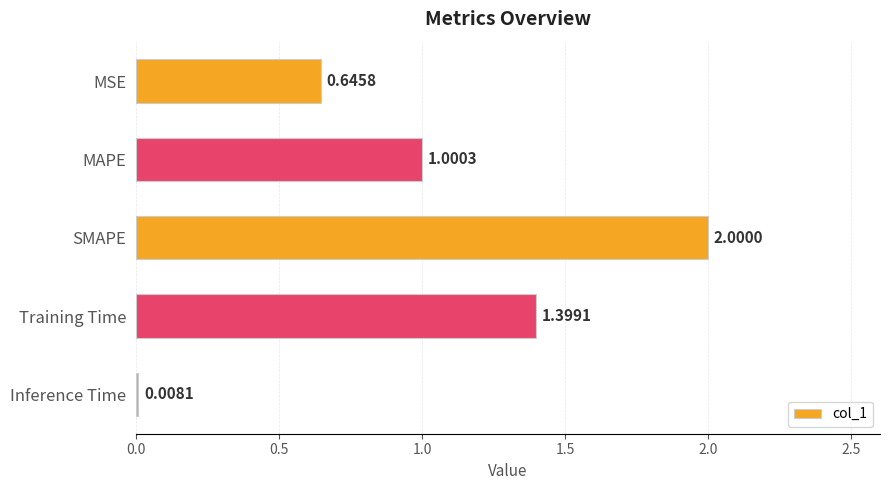

Are the bars horizontal?

Yes